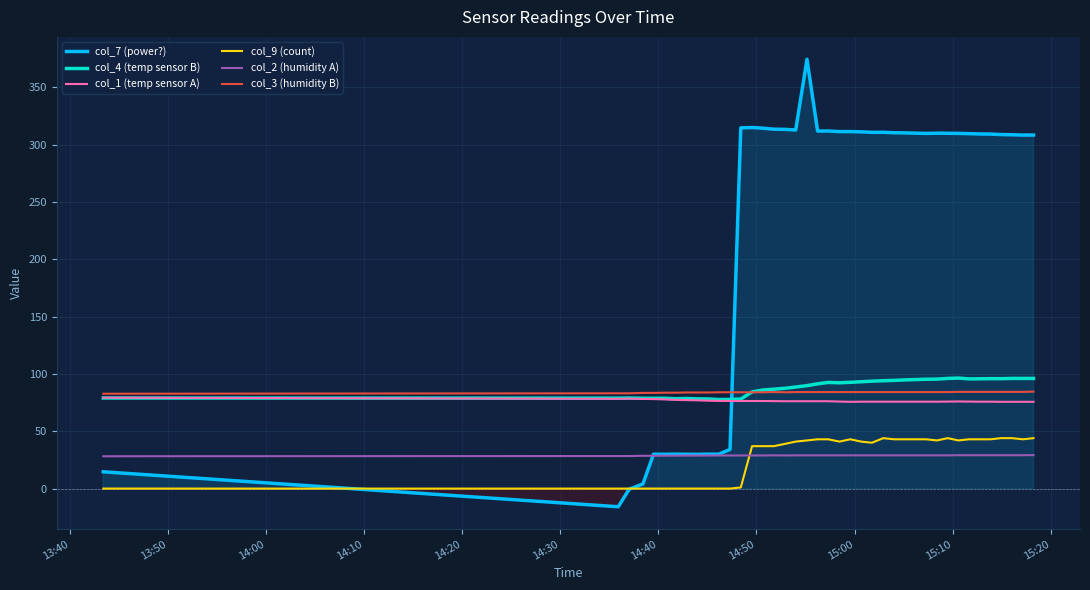

What is the average value of the col_4 (temp sensor B) series?

88.3